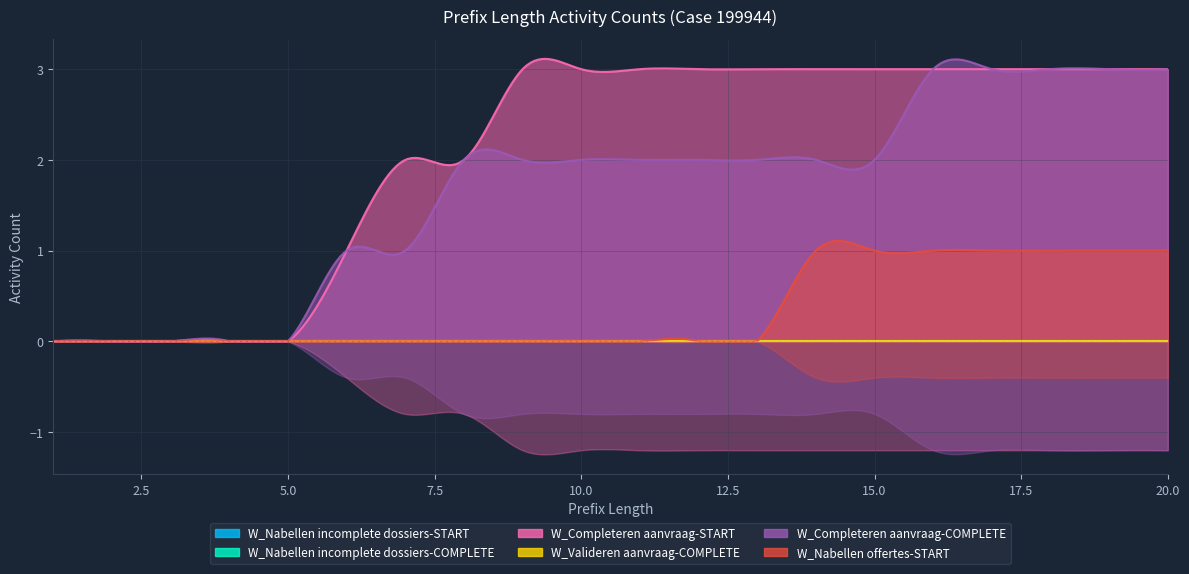

What is the spread (max minus min) of values at 18?

3